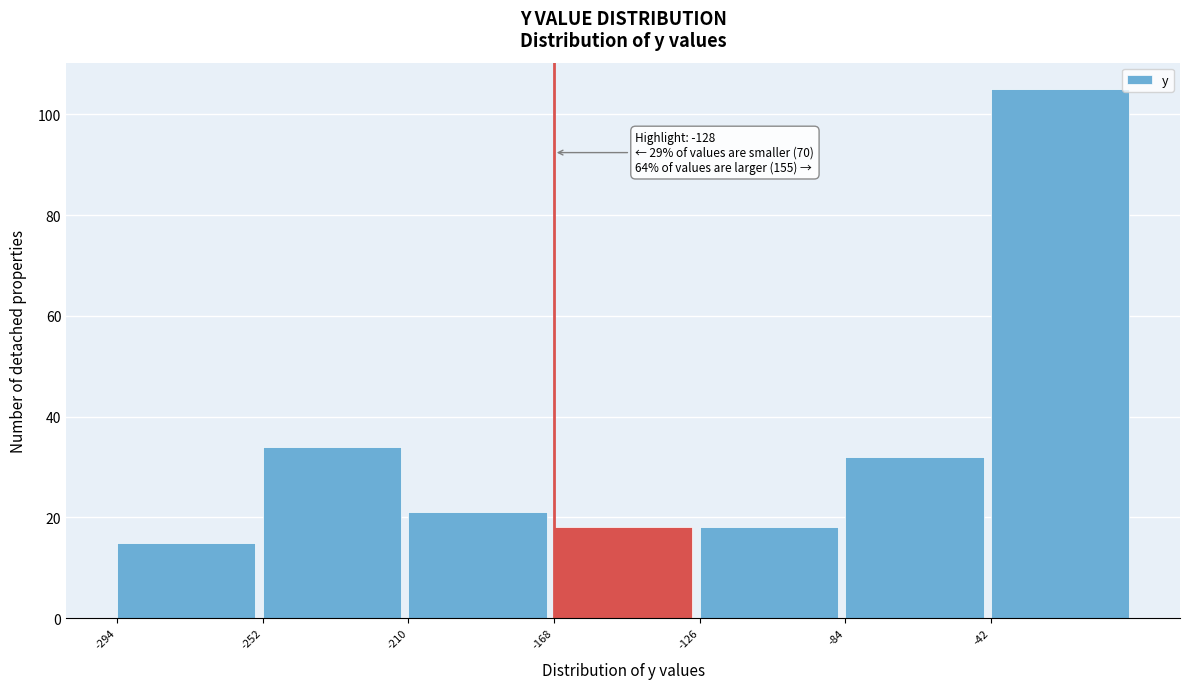

Which range on the x-axis has the tallest bar?

-42 to 0